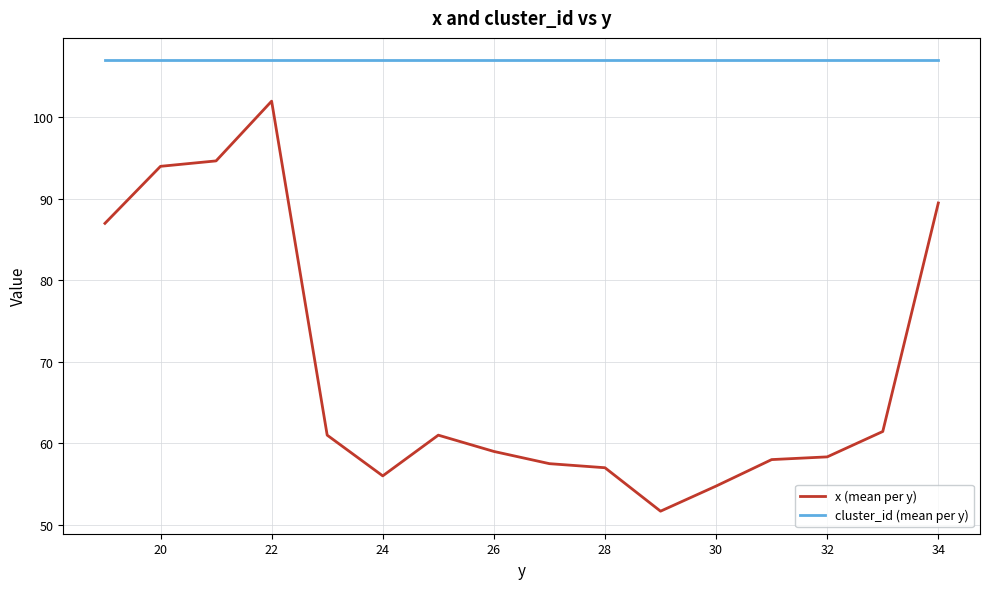

Count the number of data series in this chart.

2